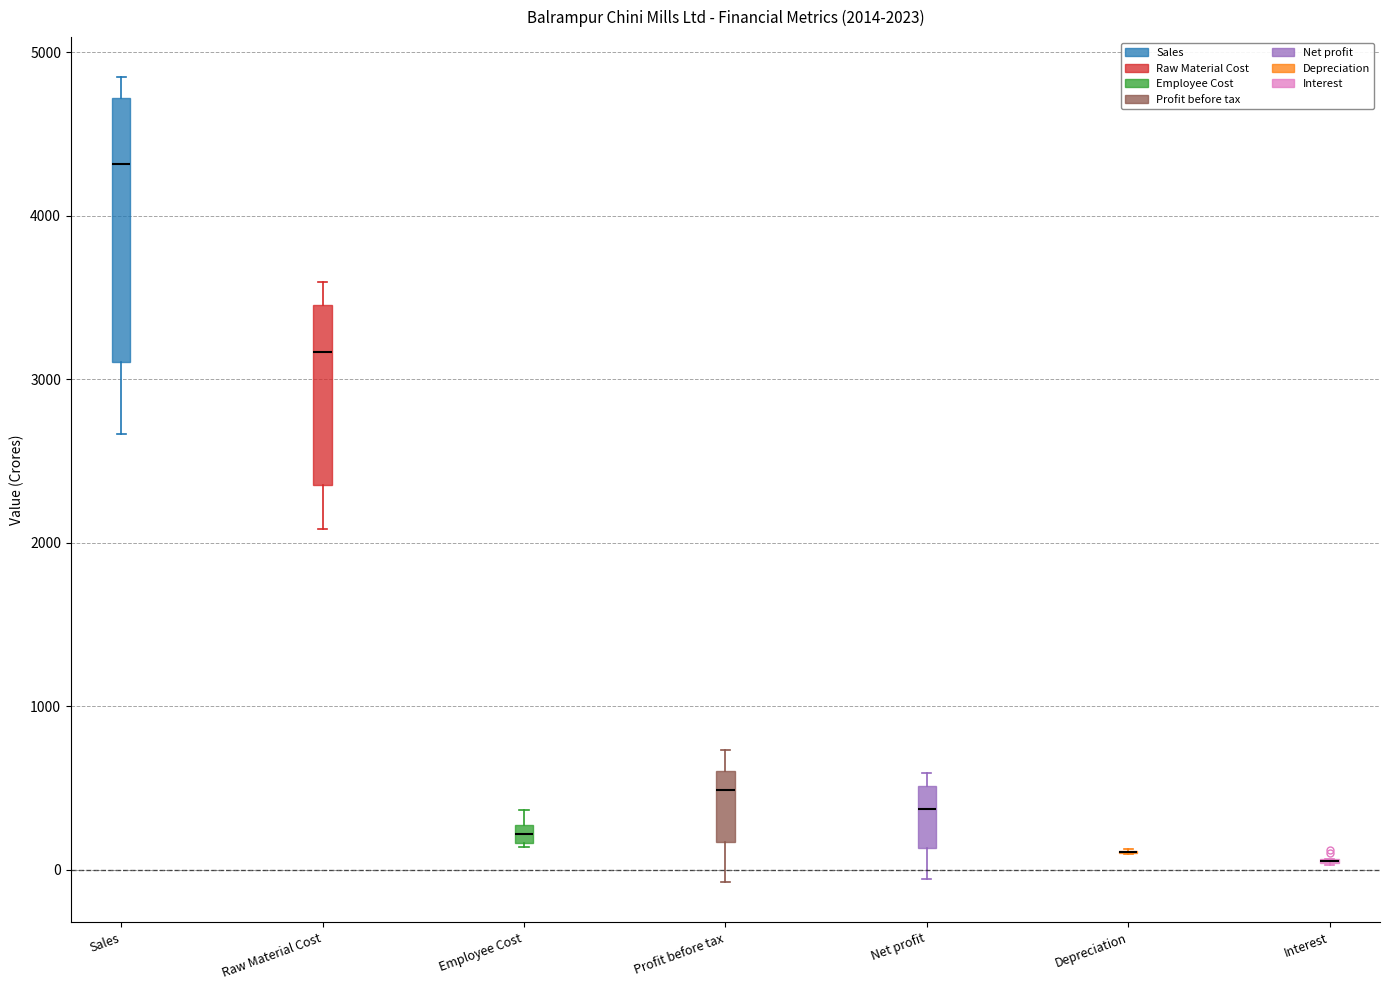

Which box is the tallest, from its lower edge to its upper edge?

Sales